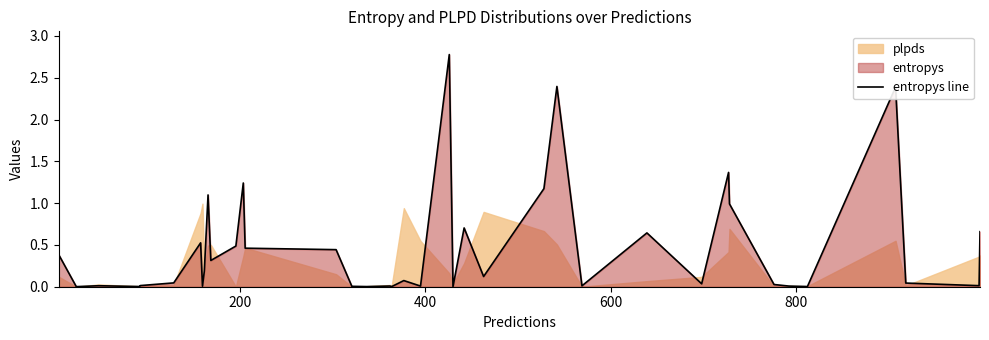

Does the chart have visible grid lines?

No